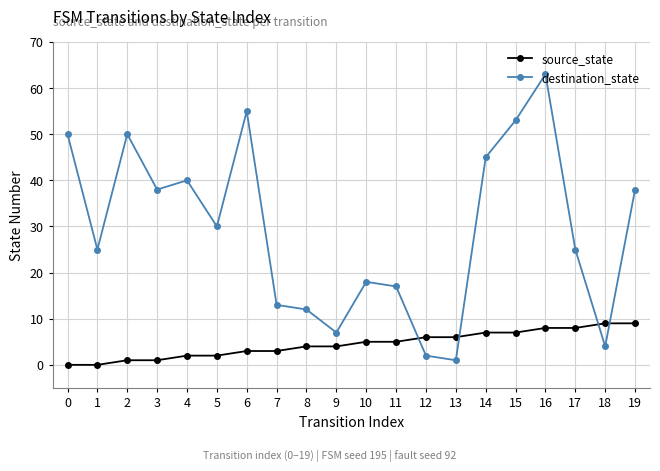

At which category is the sum across all series the highest?

16